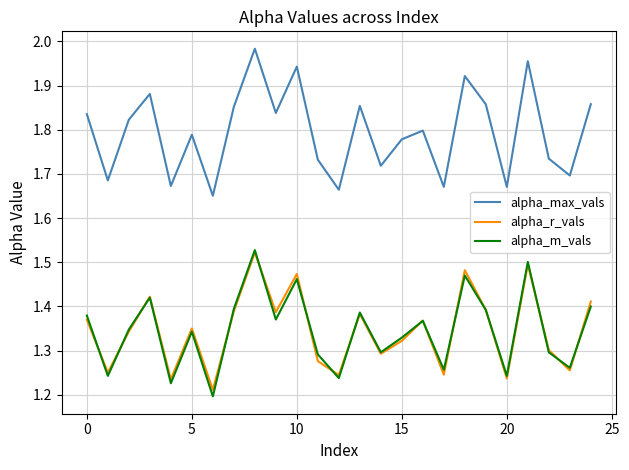

Which series has the widest spread of values?

alpha_max_vals